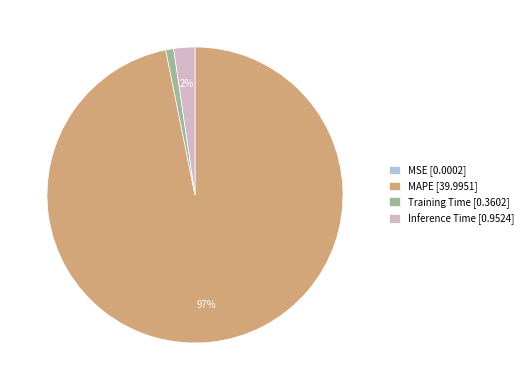

Which has a higher value, Training Time [0.3602] or MAPE [39.9951]?

MAPE [39.9951]